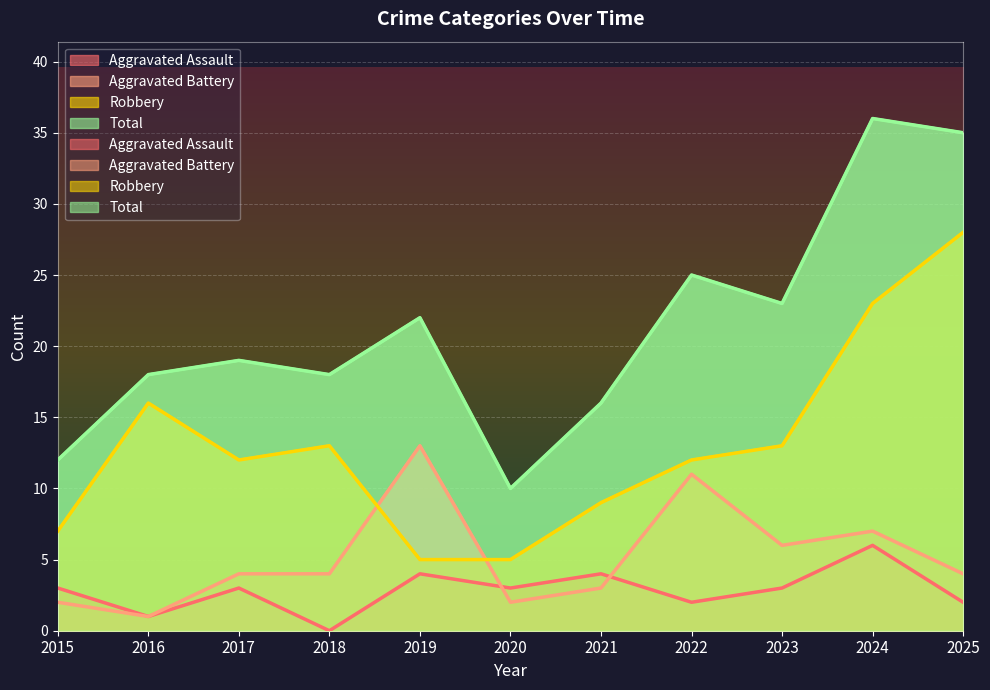

At which label does Total first exceed 19?

2019